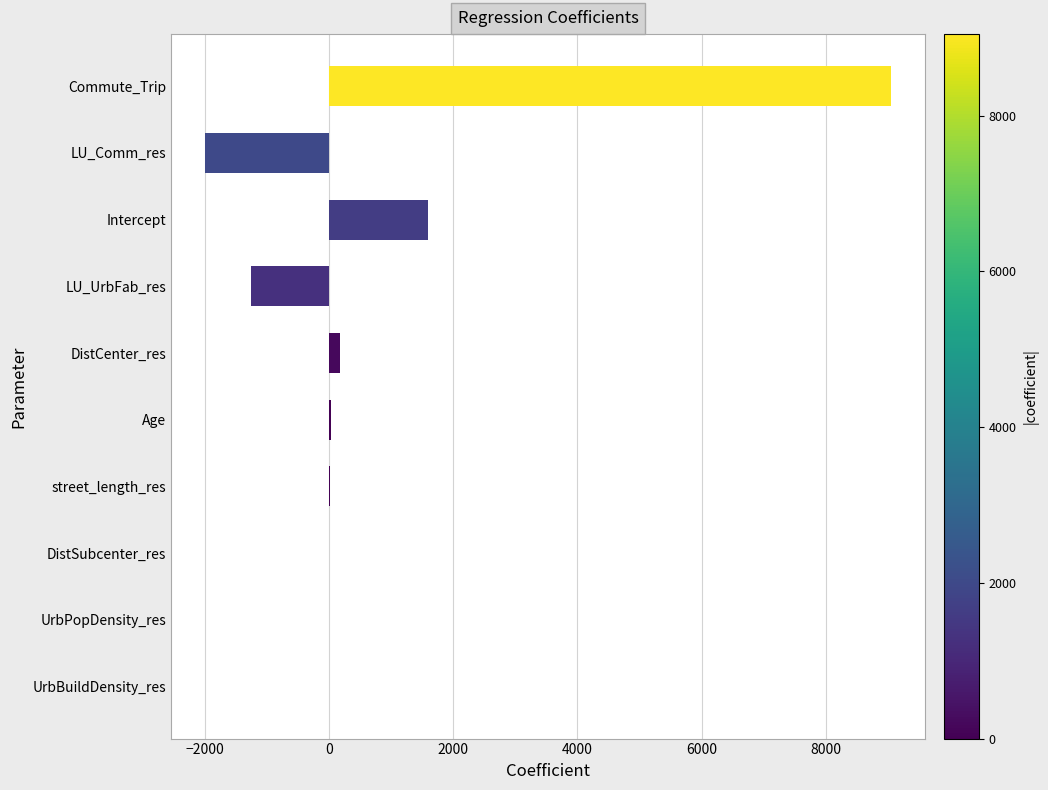

What value does the data have at Intercept?

1595.9